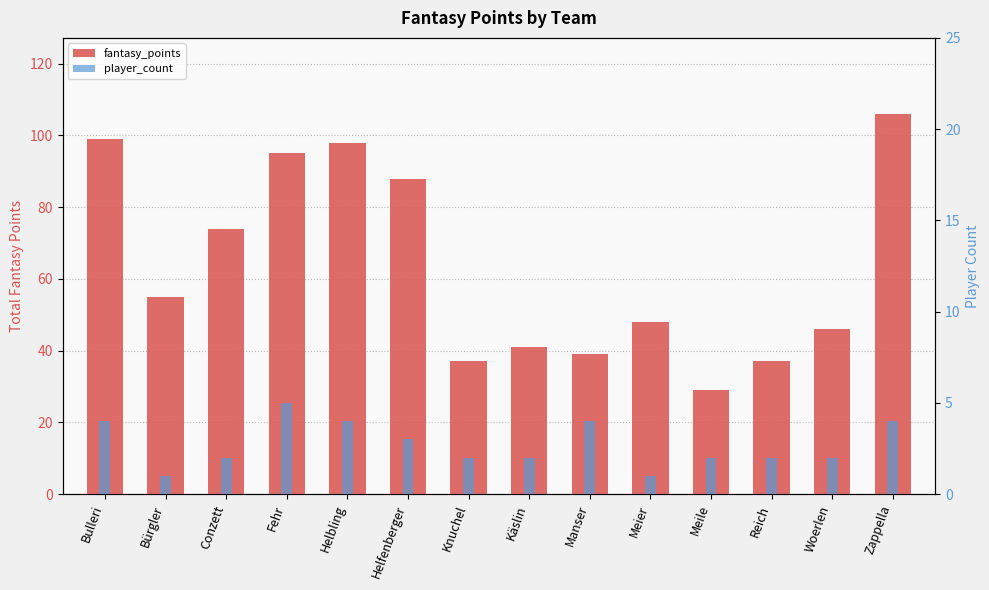

Rank the categories by player_count value from lowest to highest.

Bürgler, Meier, Conzett, Knuchel, Käslin, Meile, Reich, Woerlen, Helfenberger, Bulleri, Helbling, Manser, Zappella, Fehr